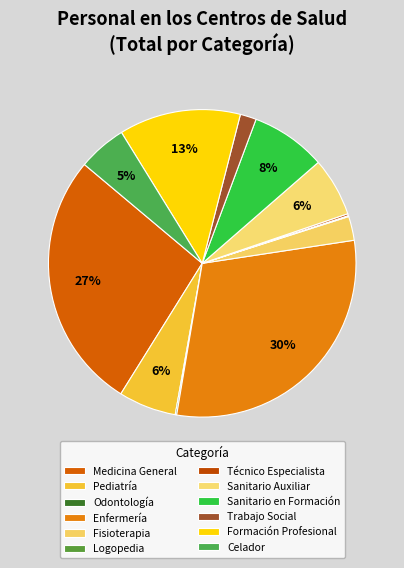

Does any single category account for the majority?

No